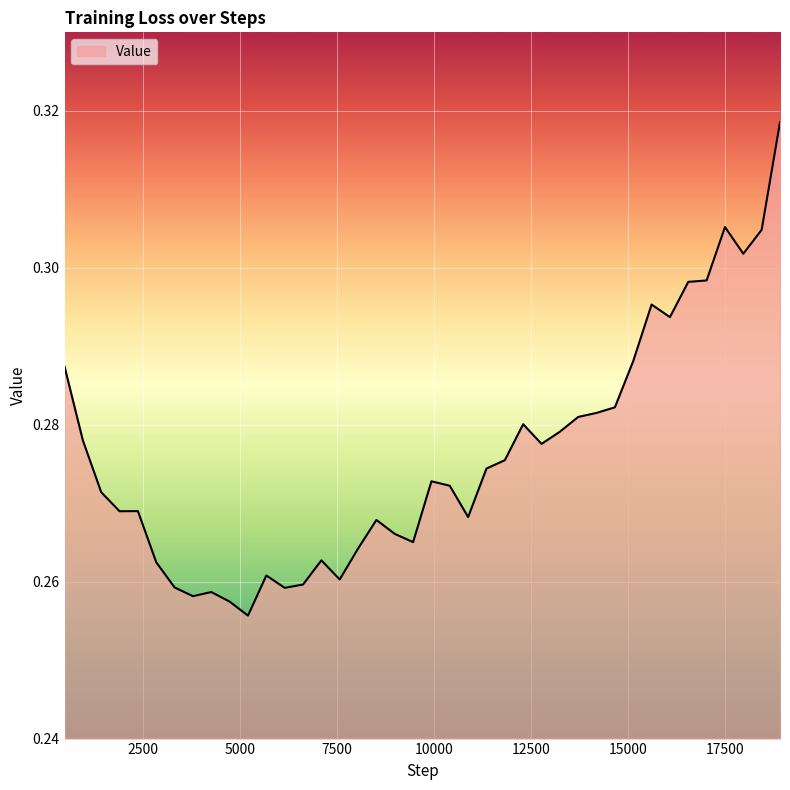

Reading left to right, transcribe all the data shown in this chart.

473=0.3	946=0.3	1419=0.3	1892=0.3	2365=0.3	2838=0.3	3311=0.3	3784=0.3	4257=0.3	4730=0.3	5203=0.3	5676=0.3	6149=0.3	6622=0.3	7095=0.3	7568=0.3	8041=0.3	8514=0.3	8987=0.3	9460=0.3	9933=0.3	10406=0.3	10879=0.3	11352=0.3	11825=0.3	12298=0.3	12771=0.3	13244=0.3	13717=0.3	14190=0.3	14663=0.3	15136=0.3	15609=0.3	16082=0.3	16555=0.3	17028=0.3	17501=0.3	17974=0.3	18447=0.3	18920=0.3